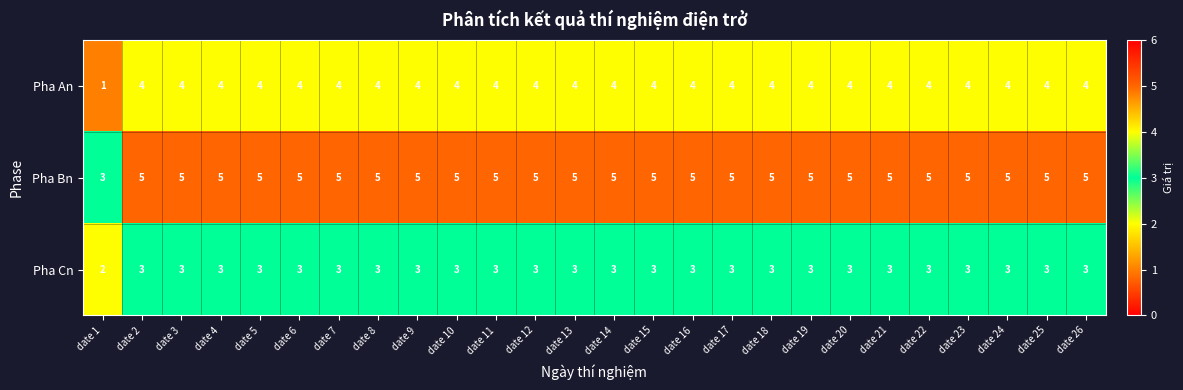

How many distinct data groups are displayed?

3